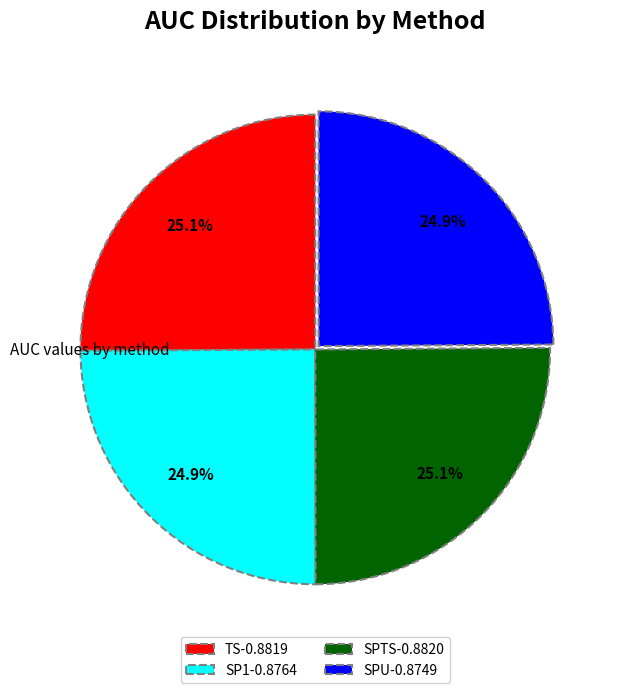

To the nearest percent, what is the average slice percentage?

25%